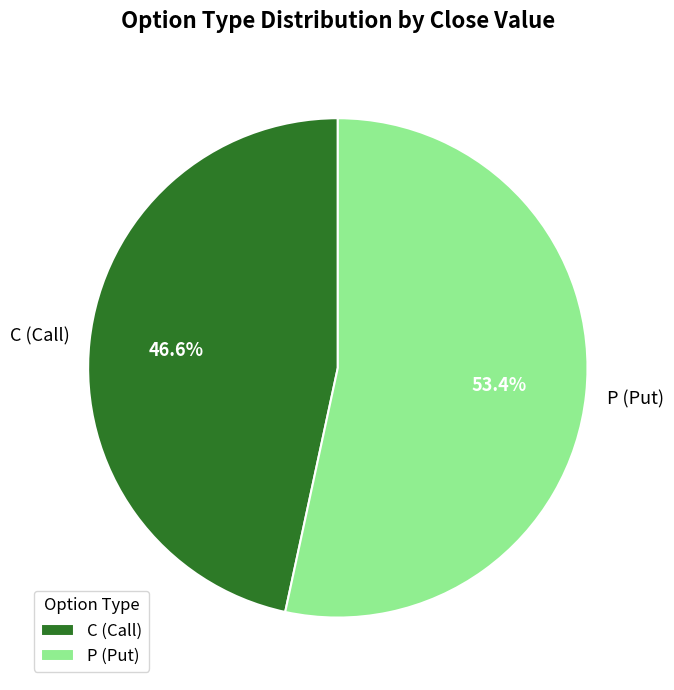

Between P (Put) and C (Call), which is larger?

P (Put)